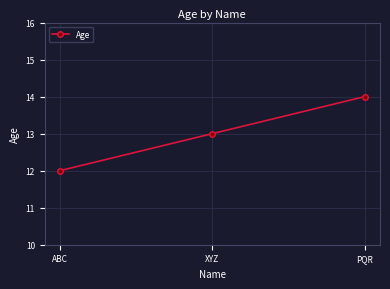

What is the label of the 3rd point from the left?

PQR